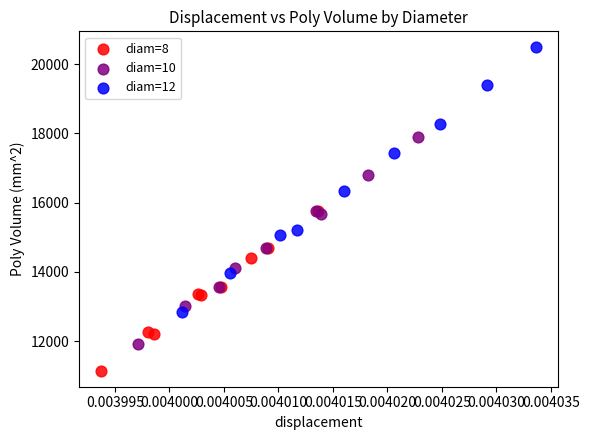

Which series has the widest spread of Y values?

diam=12